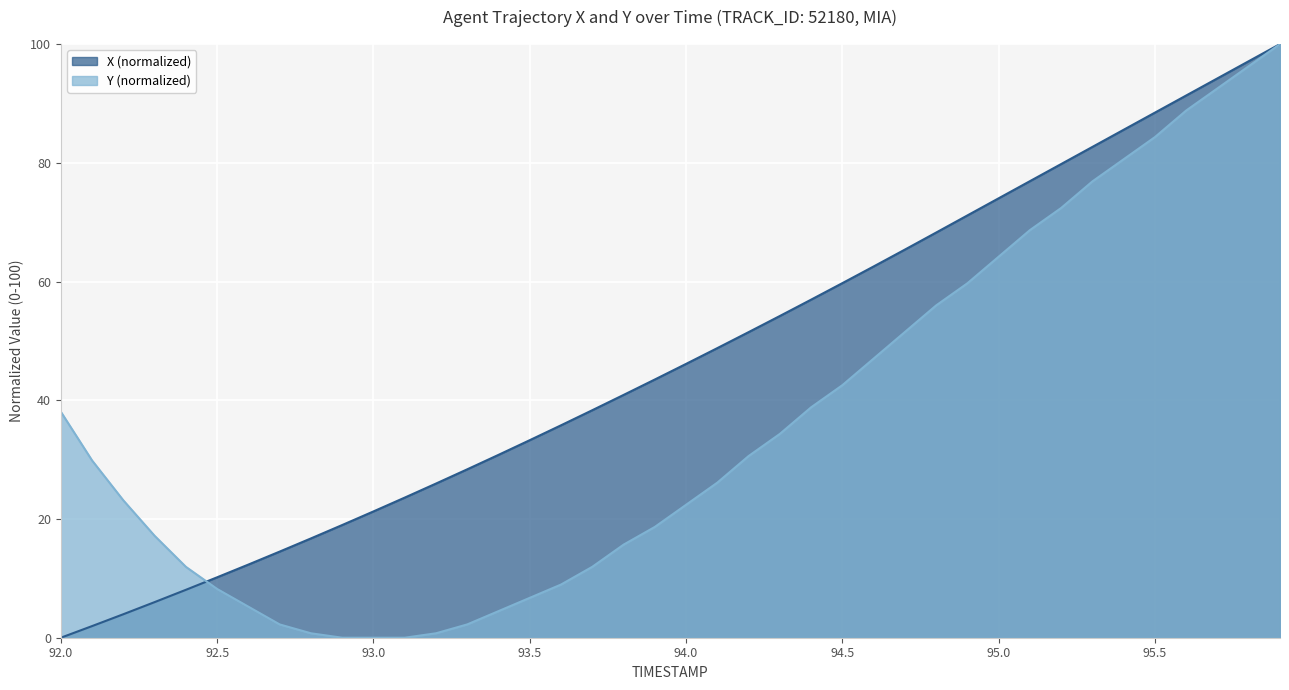

What is the spread (max minus min) of values at 95.8?

0.8